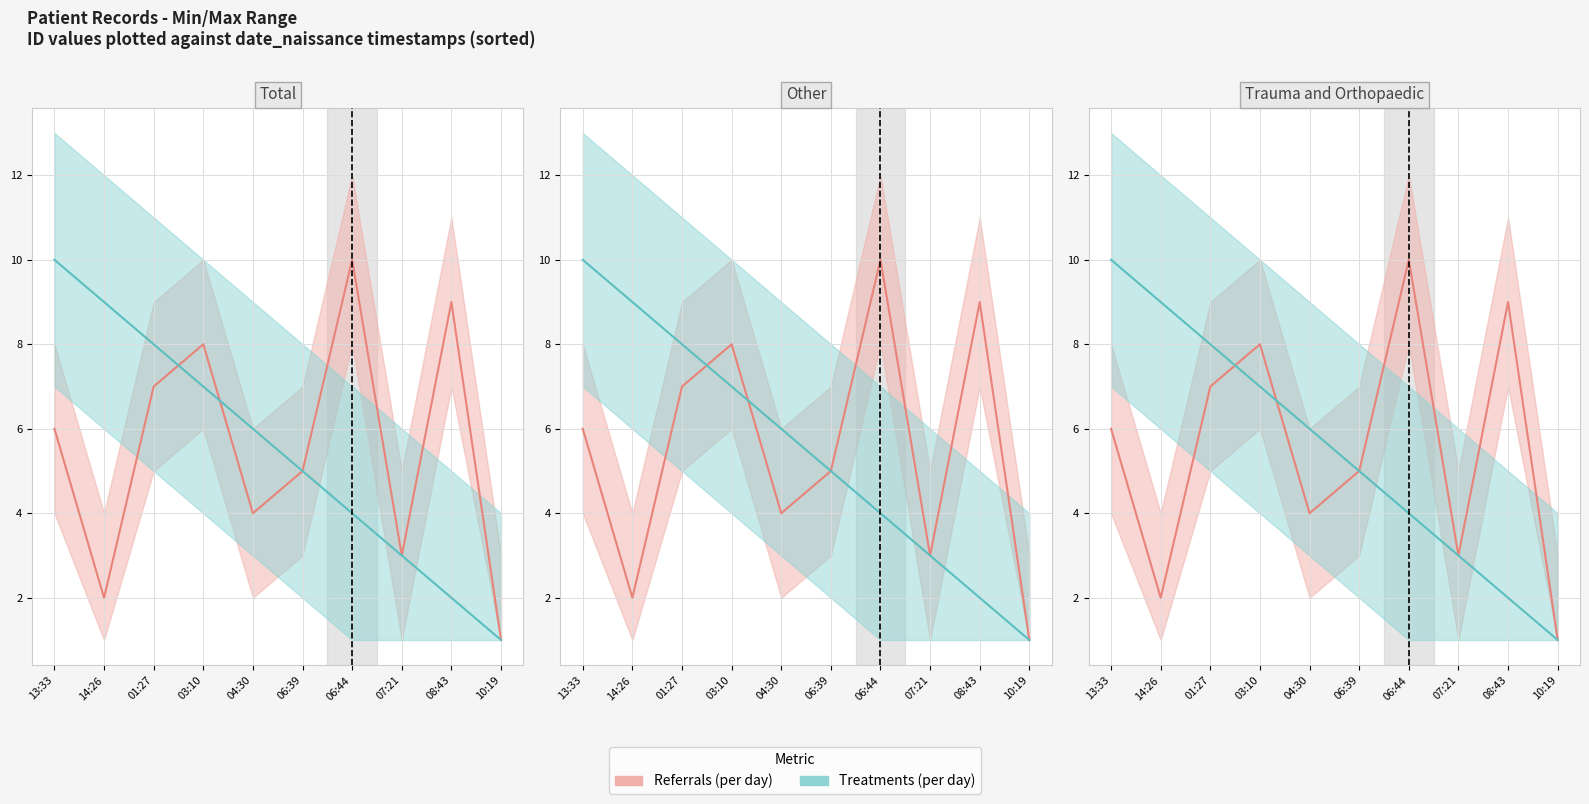

Does the chart display data point markers on the line(s)?

No